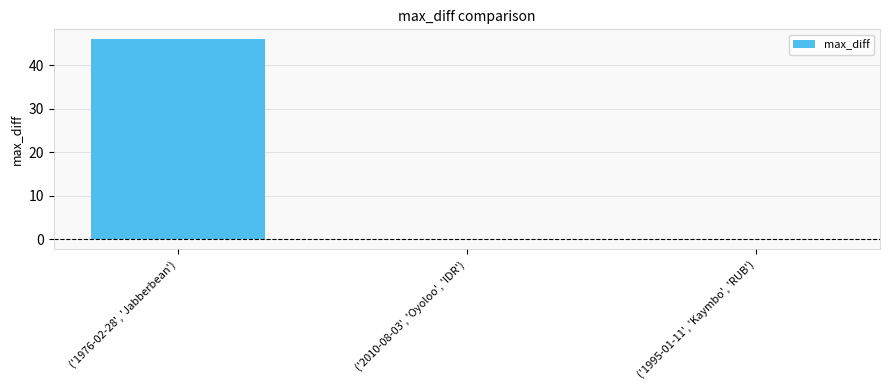

What is the sum of all values?

46.0